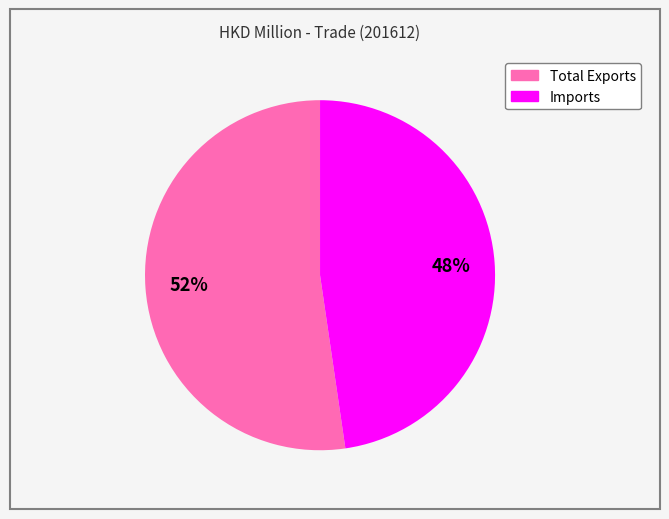

To the nearest percent, what is the combined percentage of Total Exports and Imports?

100%